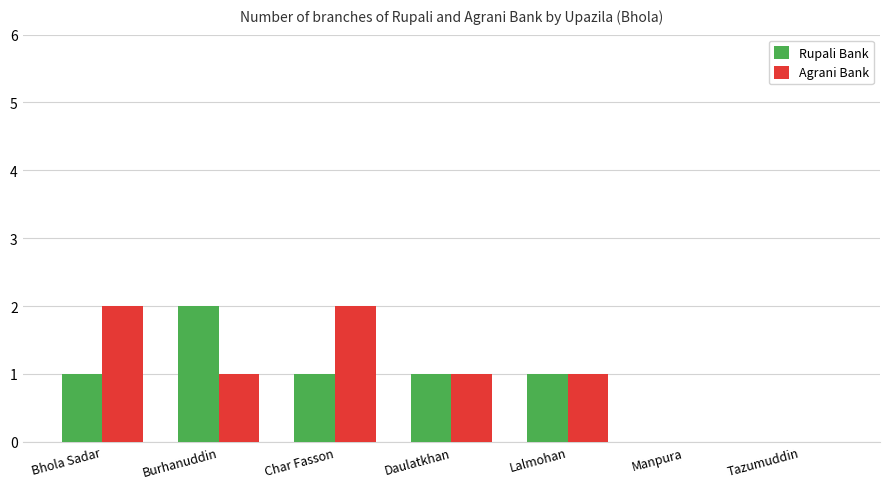

How many categories are shown in the chart?

7